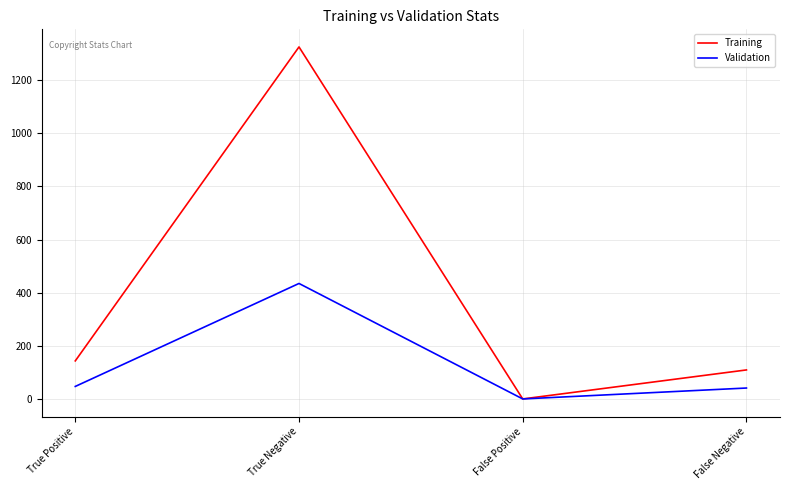

The value of Training at True Negative is 872. True or false?

False